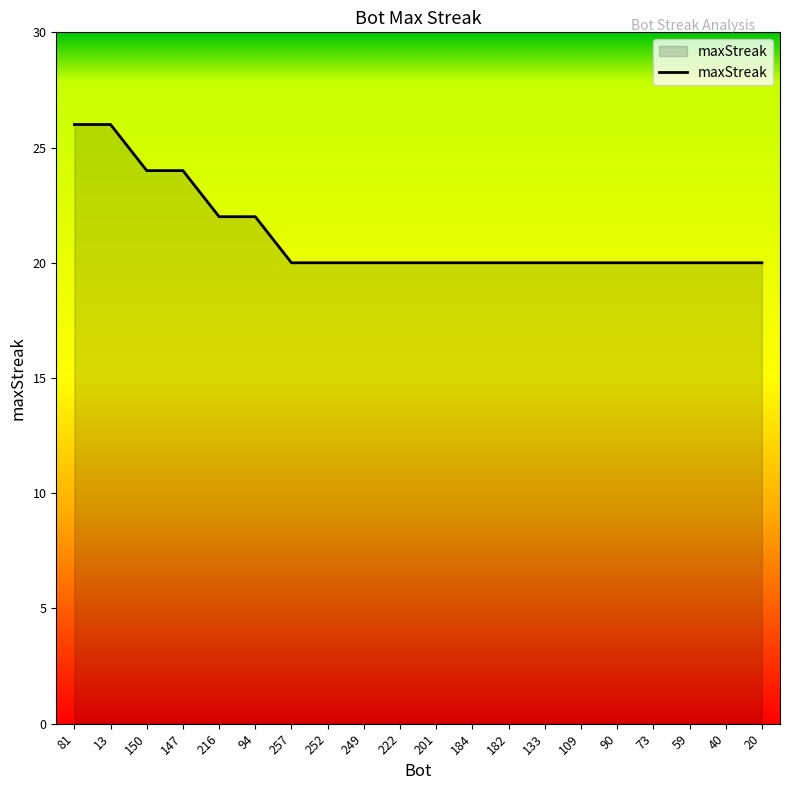

How many distinct data groups are displayed?

1